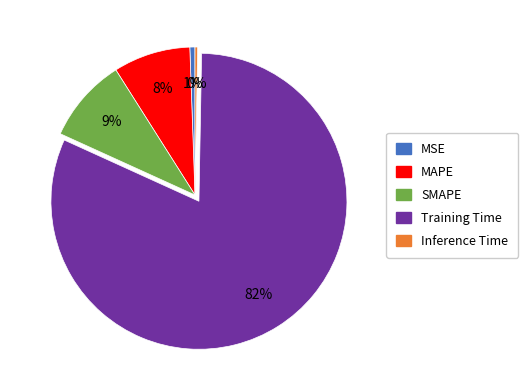

To the nearest percent, what portion does Training Time represent?

82%